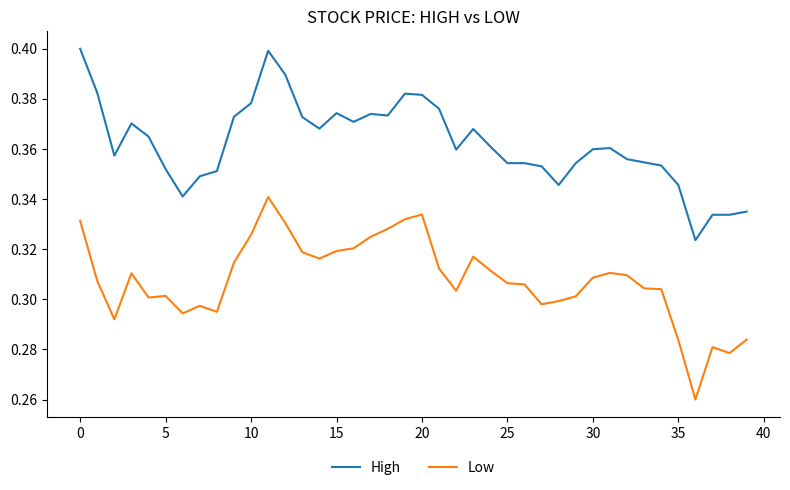

Which series has the largest total across all categories?

High